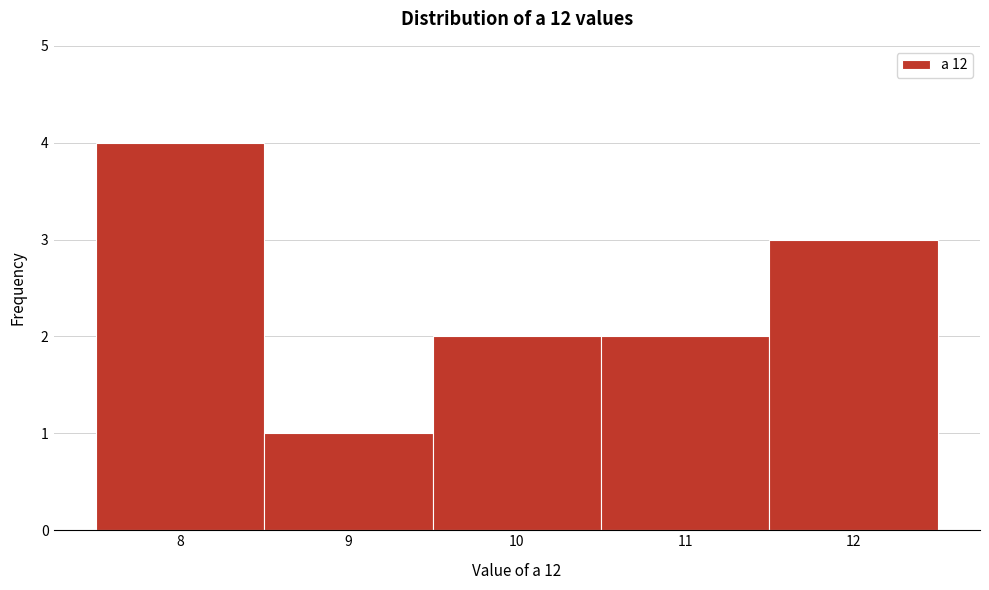

Over which range of the x-axis is the bar tallest?

7.5 to 8.5